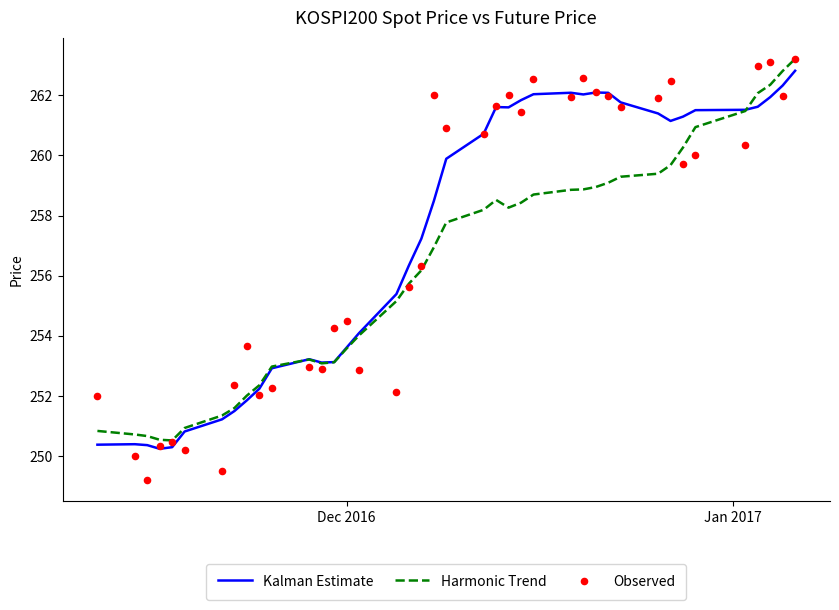

Which series reaches the maximum Y coordinate?

Harmonic Trend